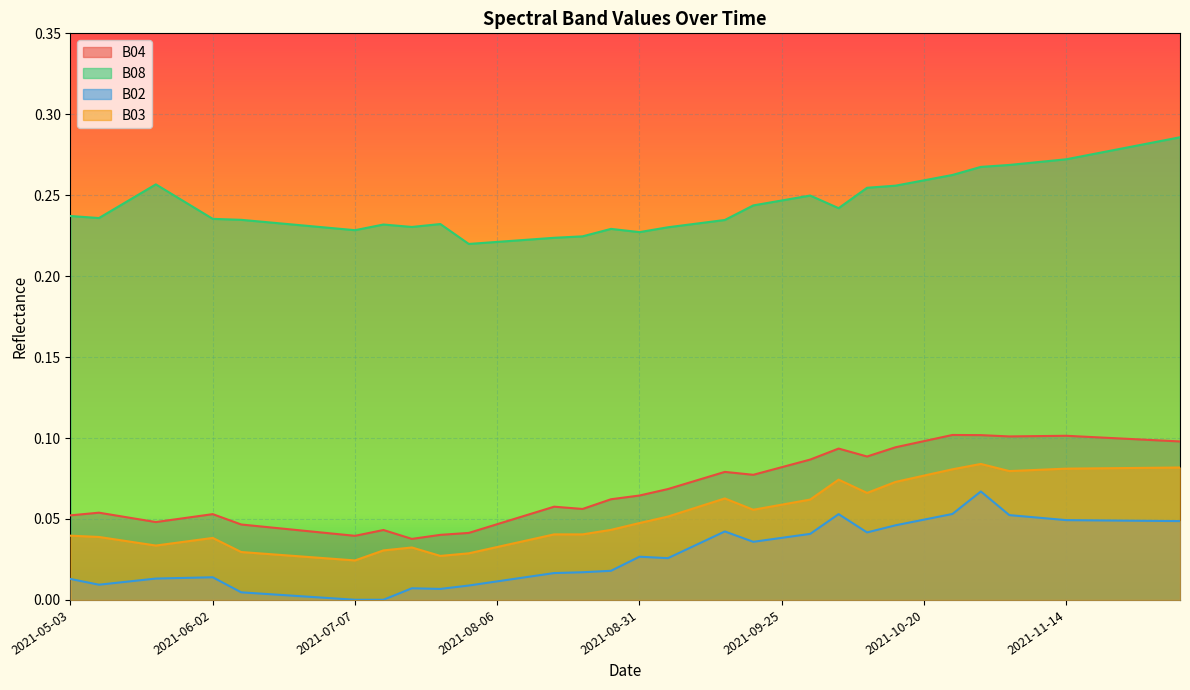

Which category has the highest value in the B04 series?

2021-10-25